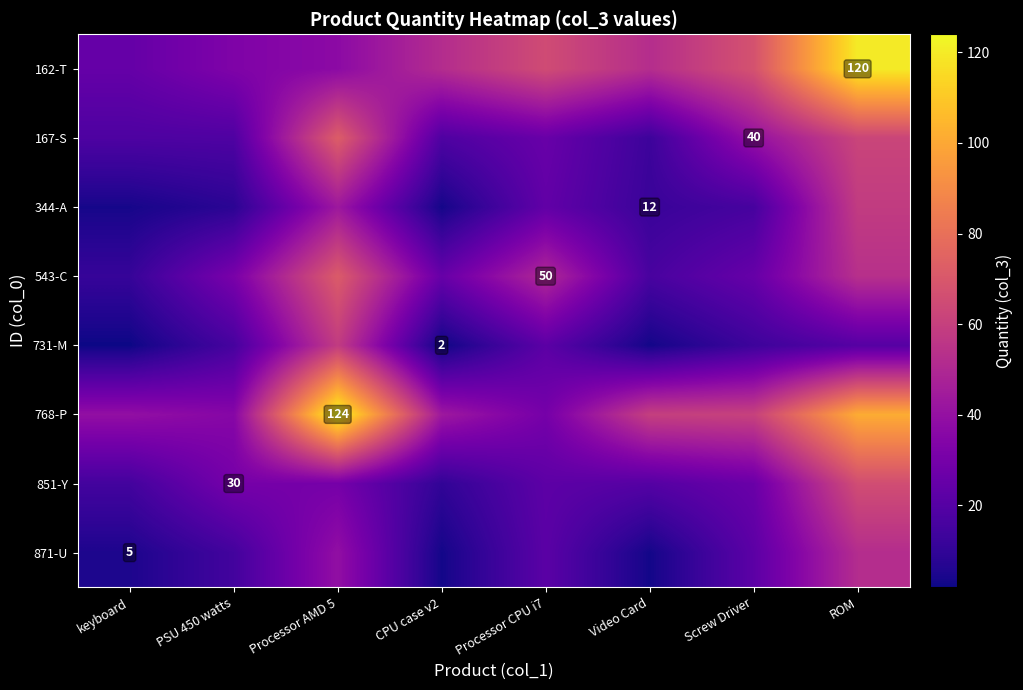

At which category is the sum across all series the highest?

ROM